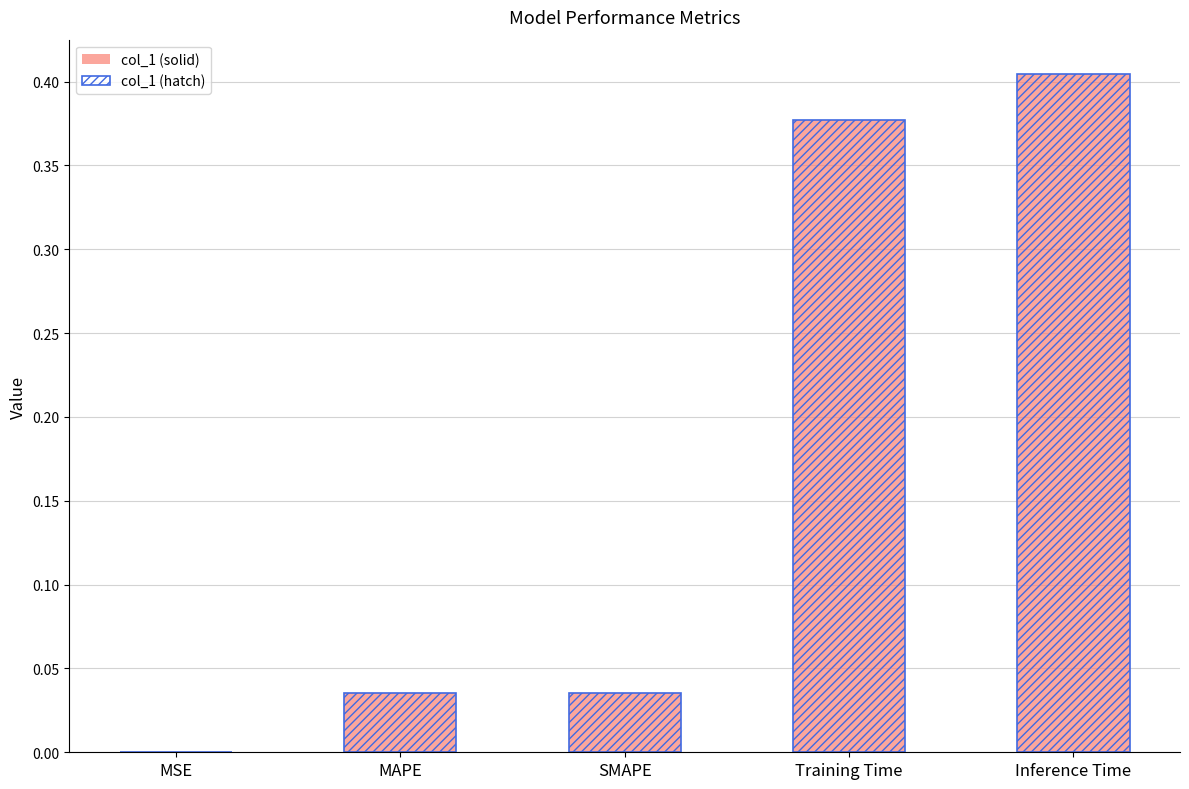

Which series has the largest total across all categories?

col_1 (solid)